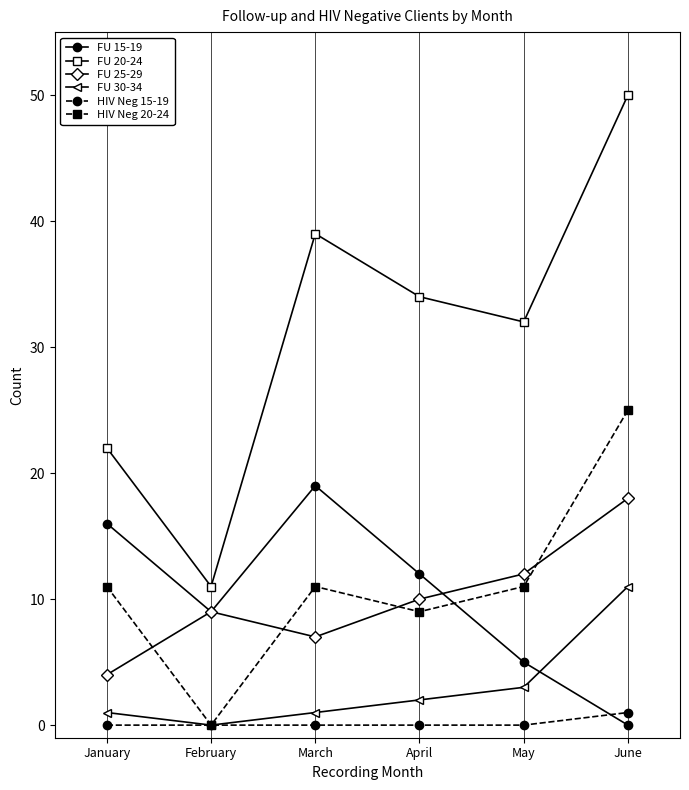

How many distinct data groups are displayed?

6